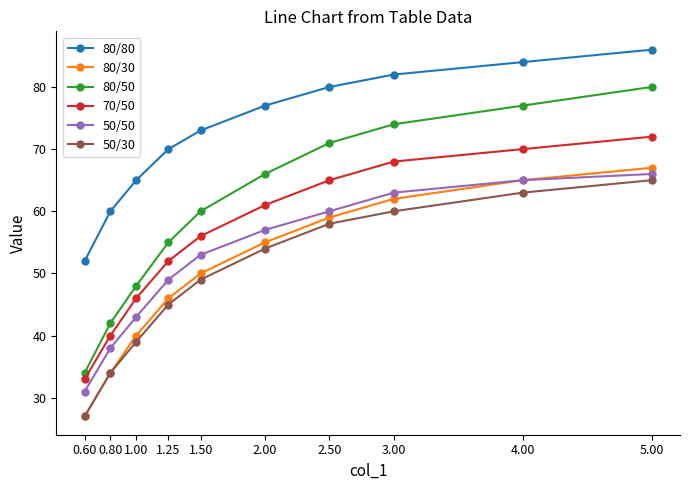

True or false: 80/80 and 80/30 cross at least once.

False